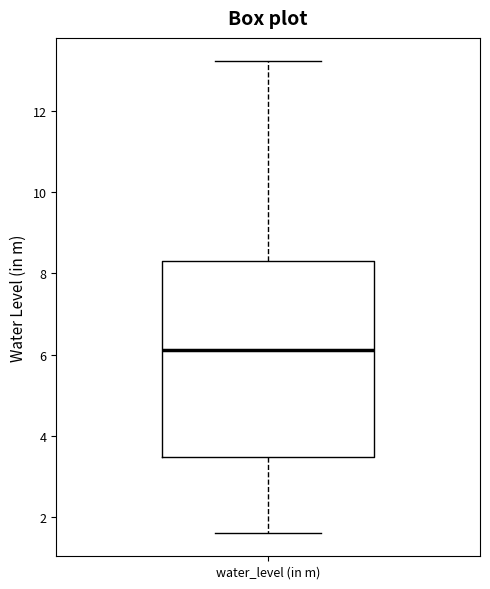

Where does the median line of the box for water_level (in m) sit on the y-axis? The values are not printed on the chart, so give them approximately, as read against the axis.

6.2